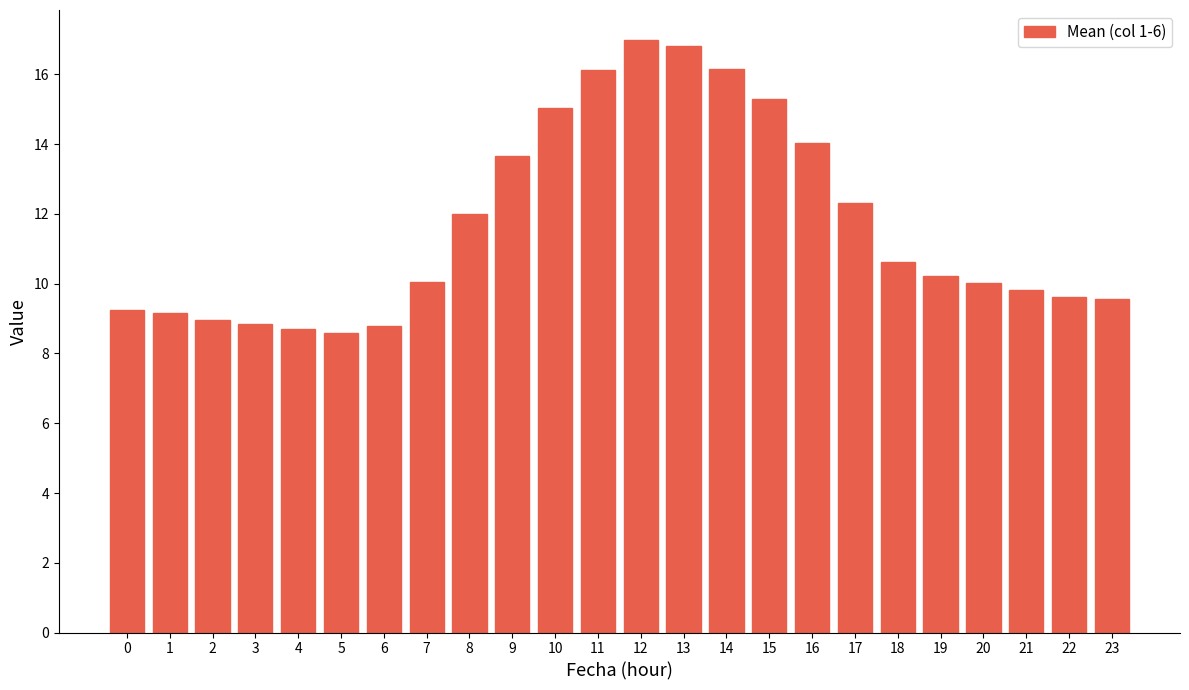

What is the approximate value at 11?

16.1